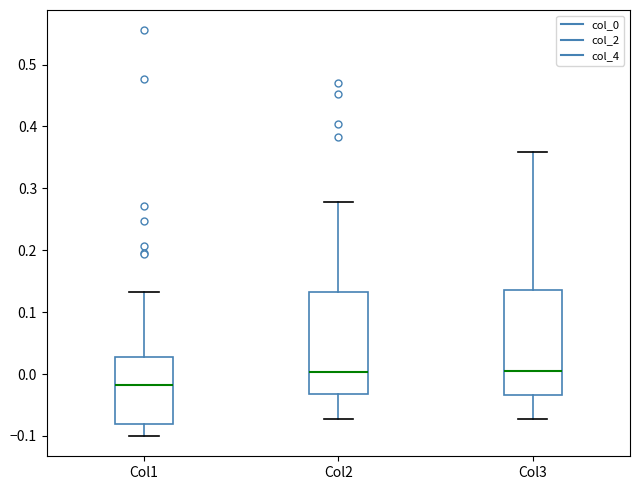

Reading left to right, read every box against the y-axis: the position of its median line, the range the box covers, and the ends of its whiskers. The values are not printed on the chart, so give them approximately, as read against the axis.

Col1: median -0.02, box -0.08 to 0.03, whiskers -0.10 to 0.13
Col2: median 0.00, box -0.03 to 0.13, whiskers -0.07 to 0.28
Col3: median 0.00, box -0.03 to 0.14, whiskers -0.07 to 0.36